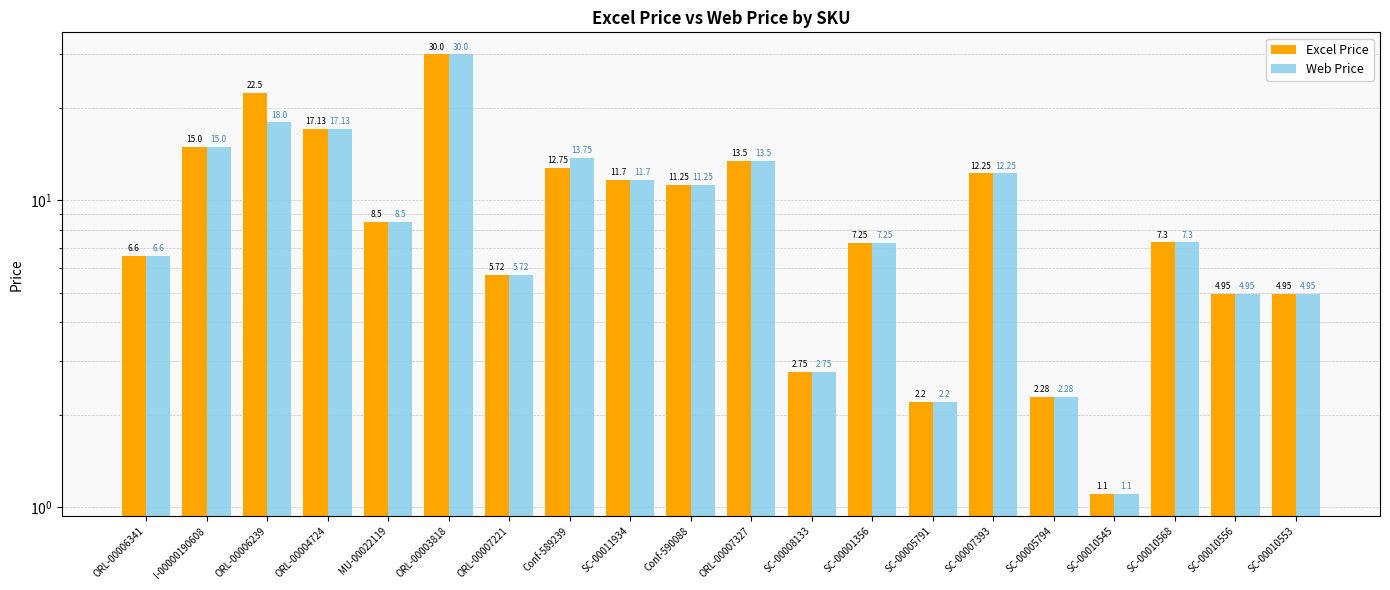

What is the sum of all web_price values?

196.2